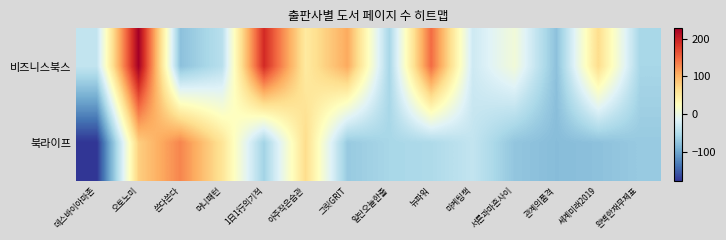

At which category does the chart reach its peak across all series?

오토노미